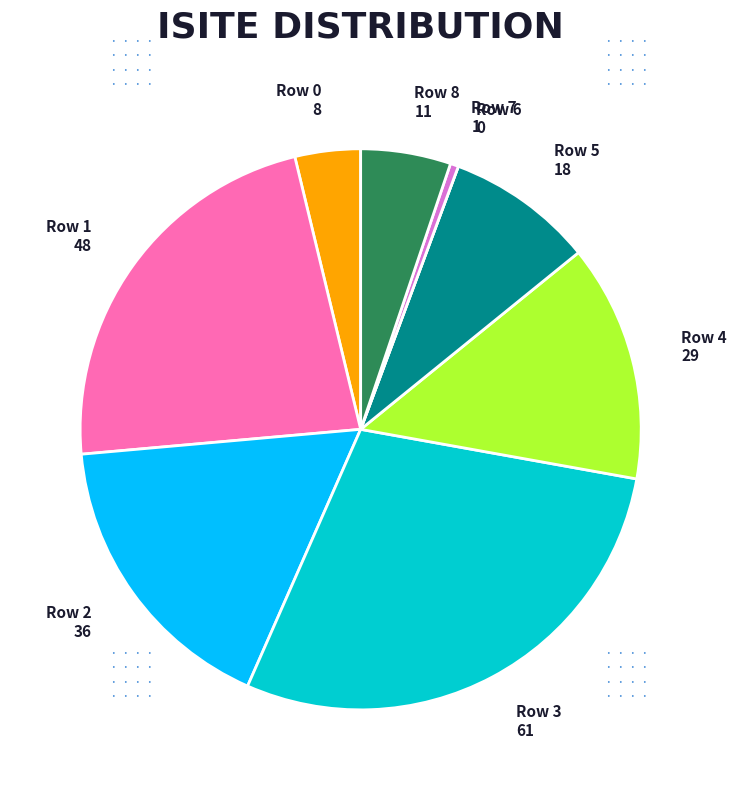

Is it true that Row 4 is 14% of the pie?

True